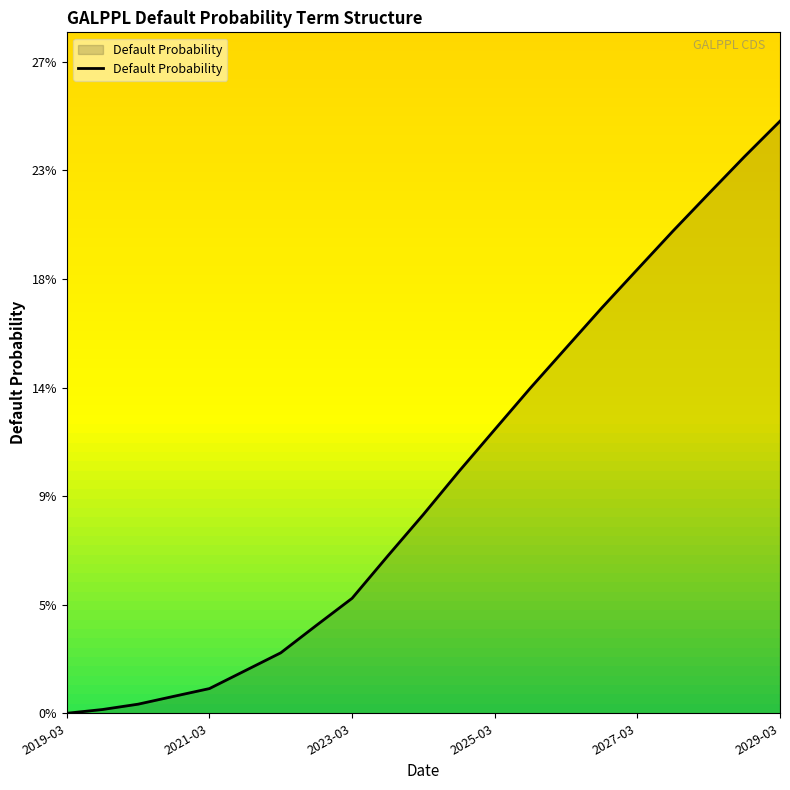

Does the chart have visible grid lines?

No